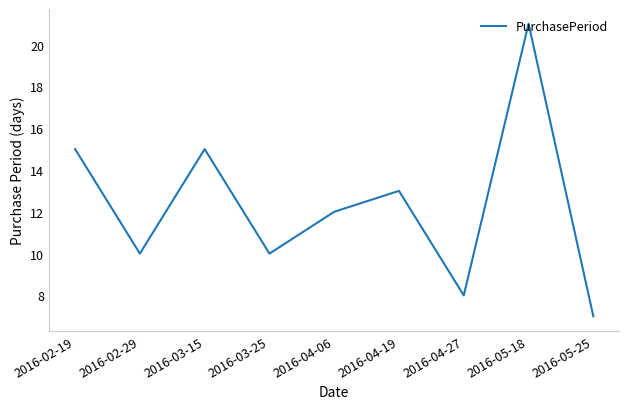

The chart shows a value of 15 at 2016-03-15. True or false?

True